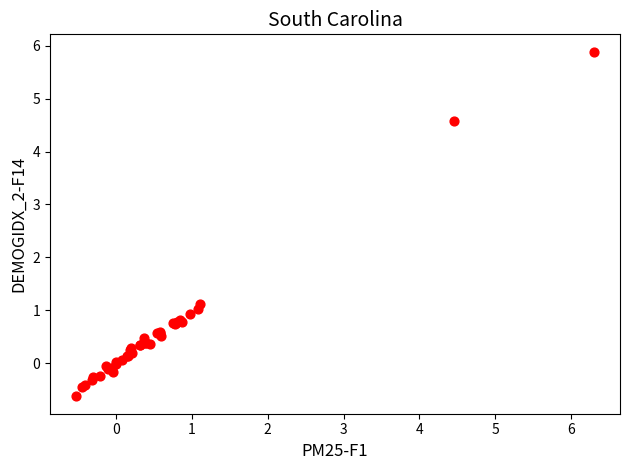

What Y value in the scatter plot is closest to 2?

1.1